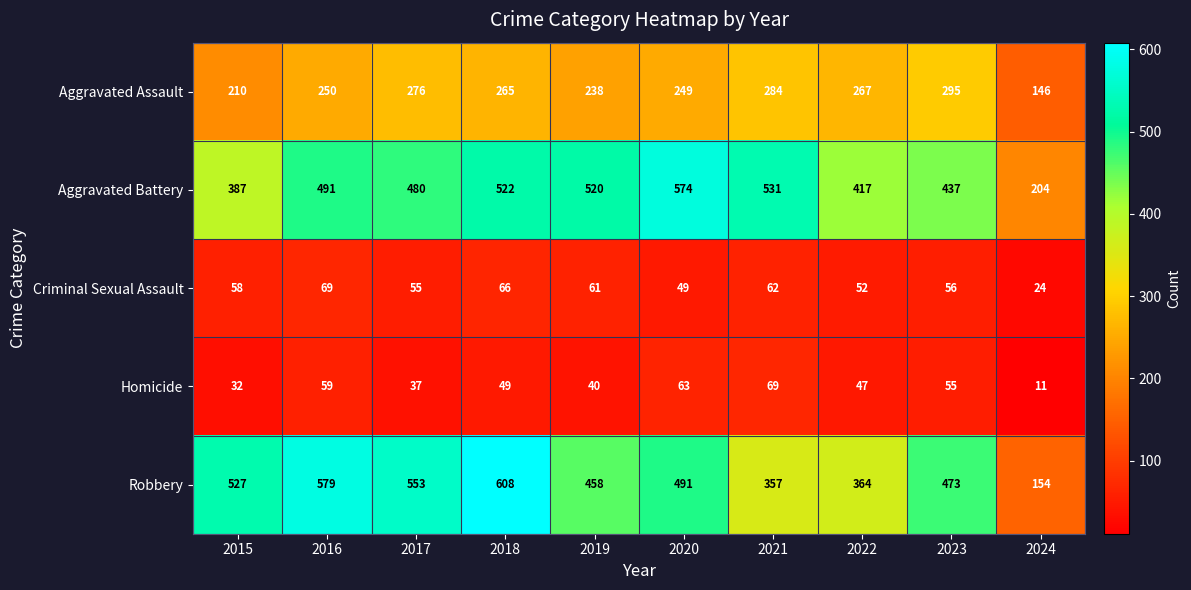

What is the difference between the maximum and minimum values in the Aggravated Battery series?

370